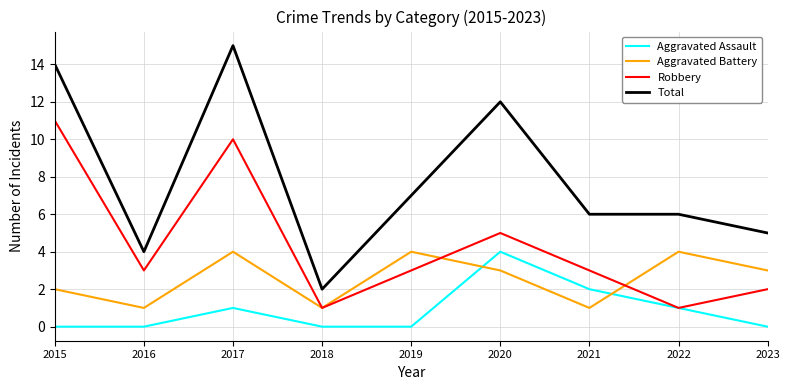

True or false: Aggravated Assault and Total cross at least once.

False